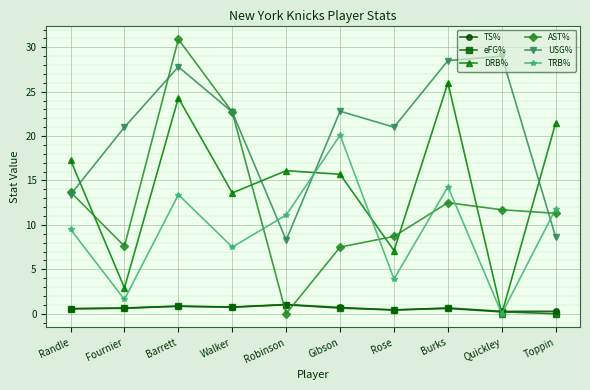

At which category does TRB% reach its first local valley?

Fournier